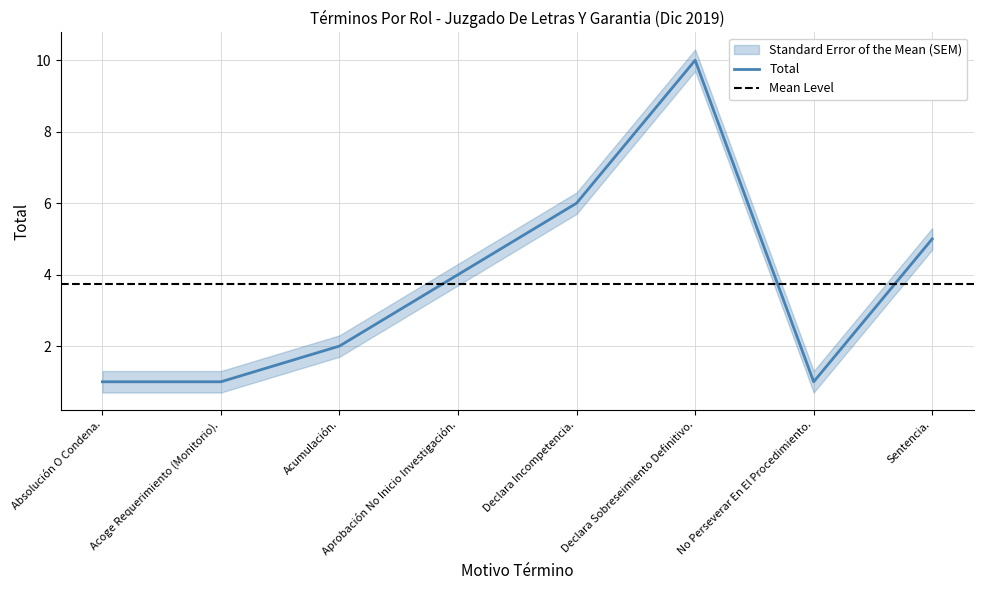

What position from the left is Absolución O Condena.?

1